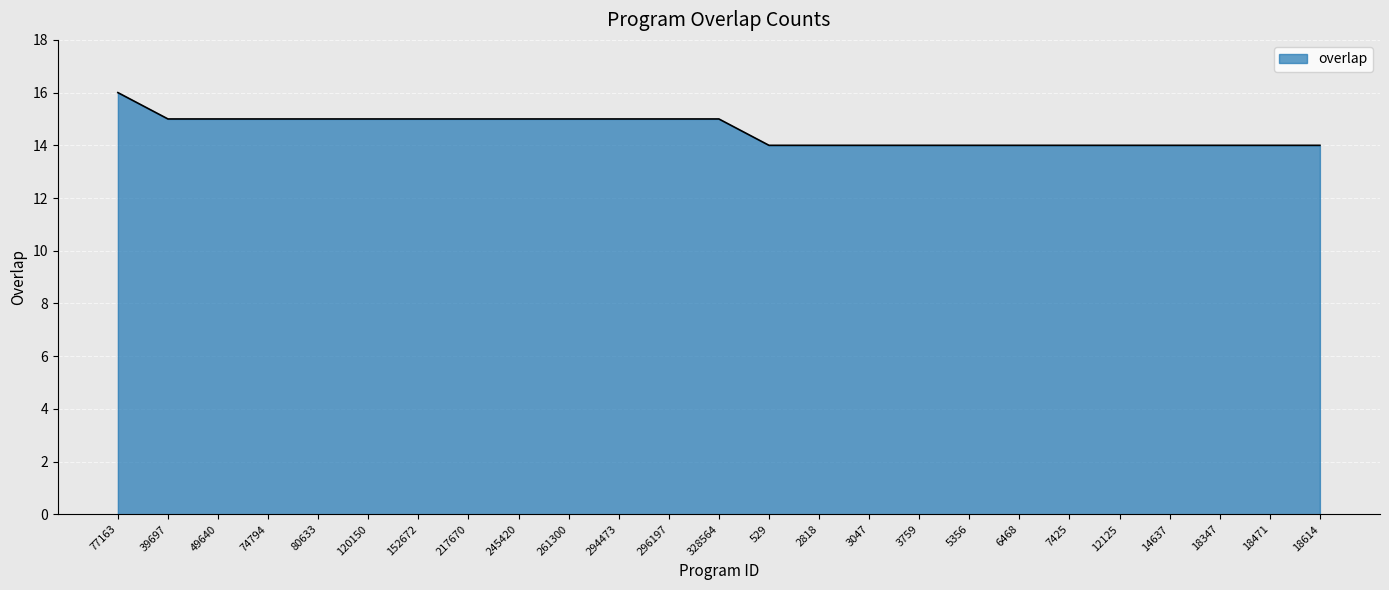

Read the value at 152672.

15